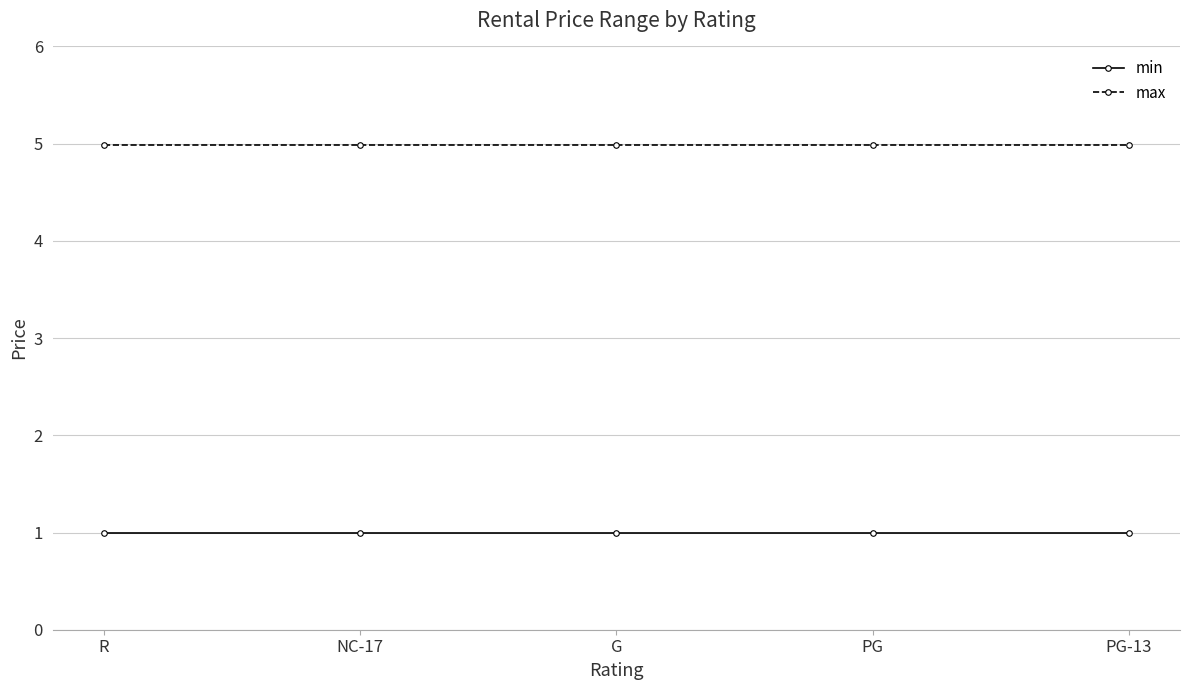

What is the spread (max minus min) of values at PG-13?

4.0